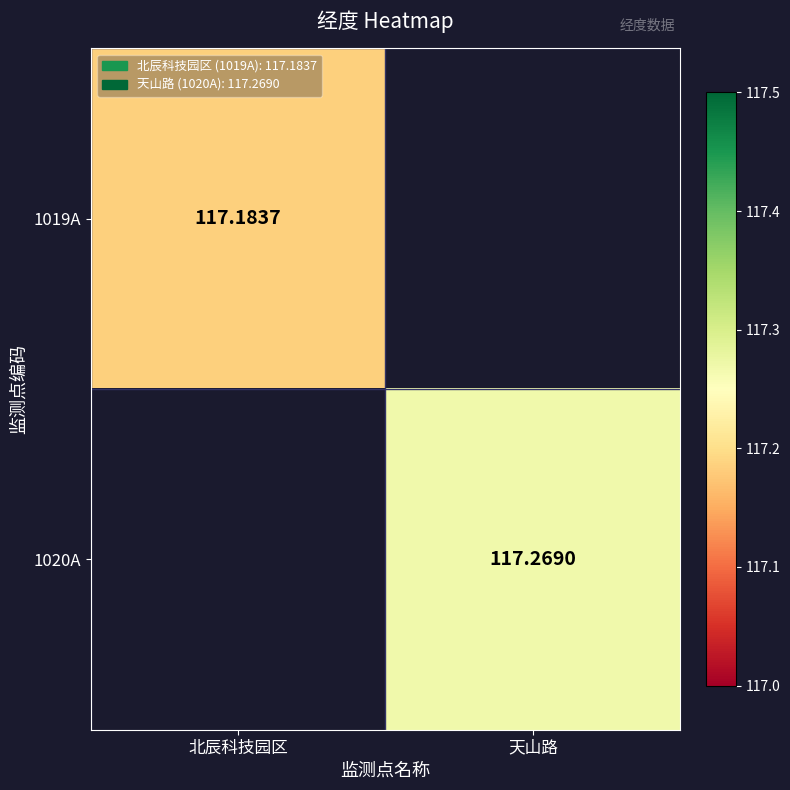

At which category does the chart reach its peak across all series?

天山路